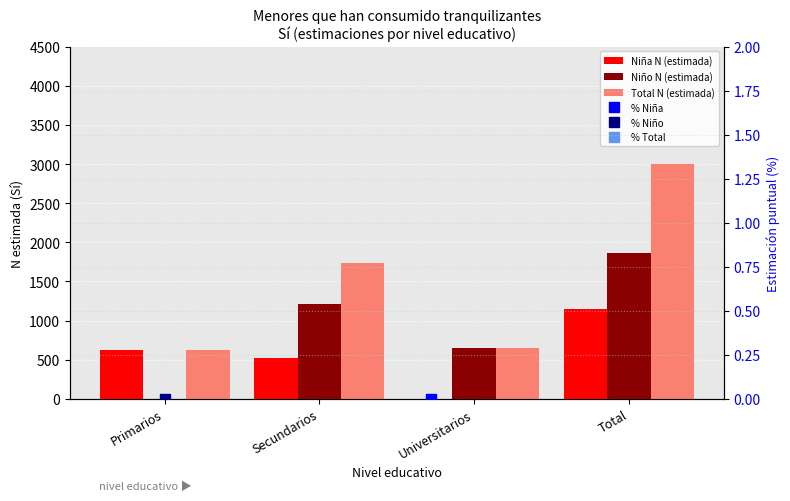

How many data points in Niña N (estimada) are above 617?

1